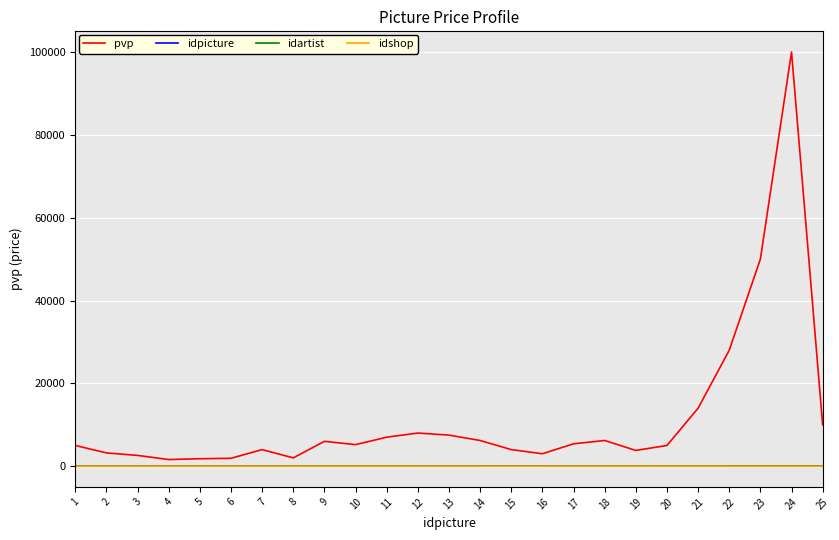

Which series has the largest total across all categories?

pvp